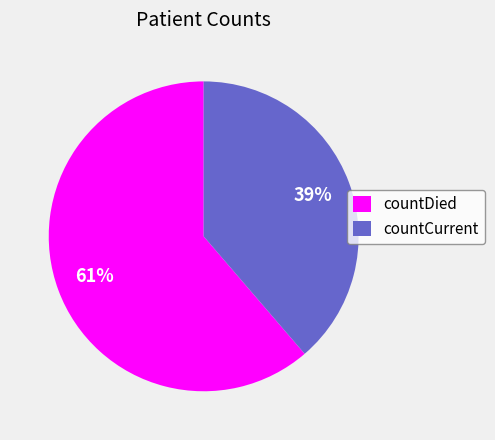

Is there a majority slice in this chart?

Yes